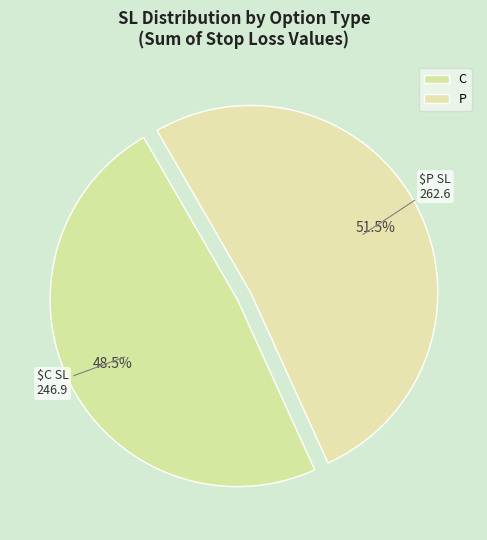

To the nearest percent, what is the difference between the largest and smallest slice percentages?

3%